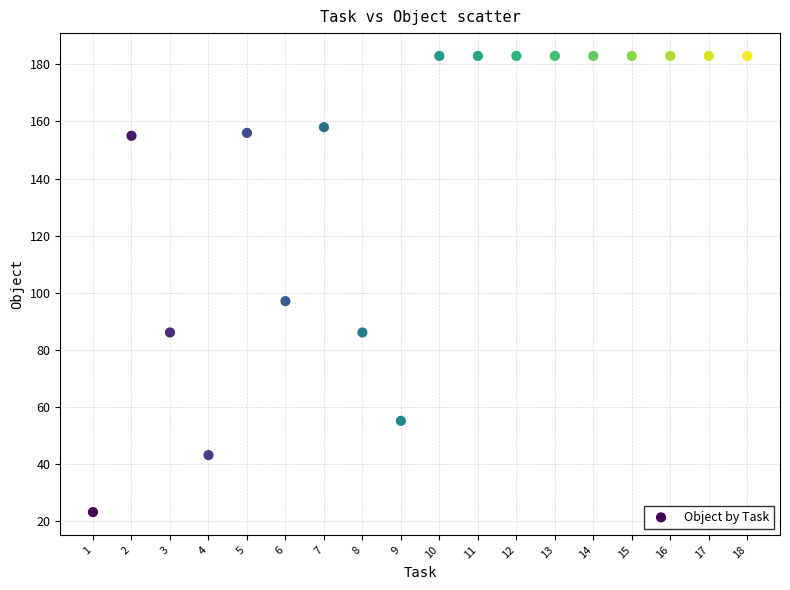

What is the range of Y values (max minus min)?

160